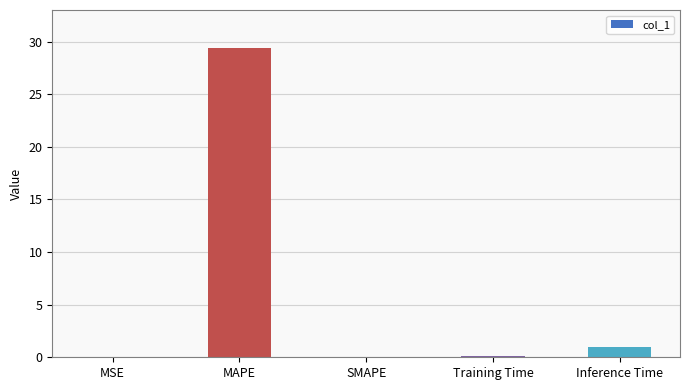

What is the sum of all values?

30.5